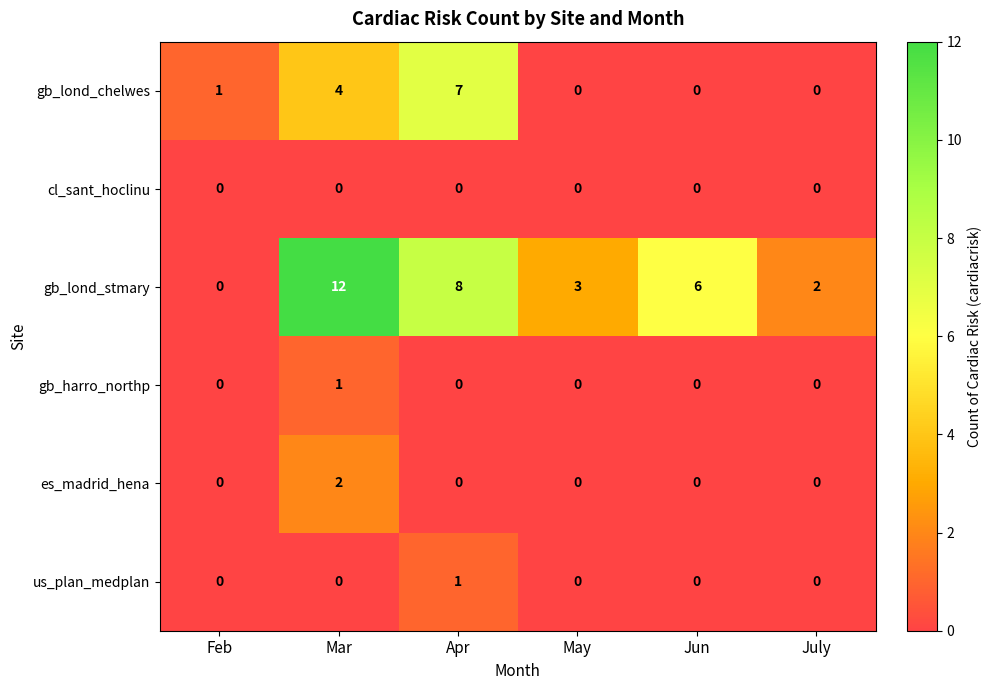

Which series has the largest range (max minus min)?

gb_lond_stmary